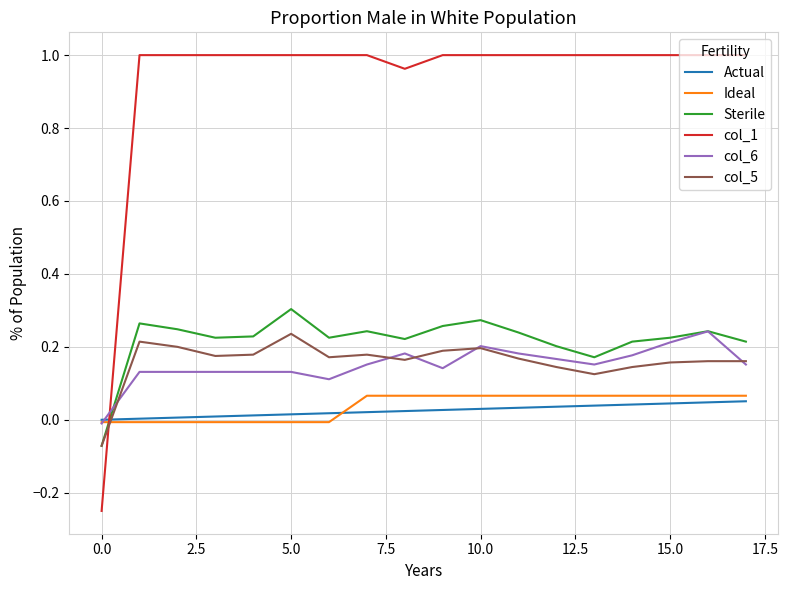

Which series has the largest range (max minus min)?

col_1